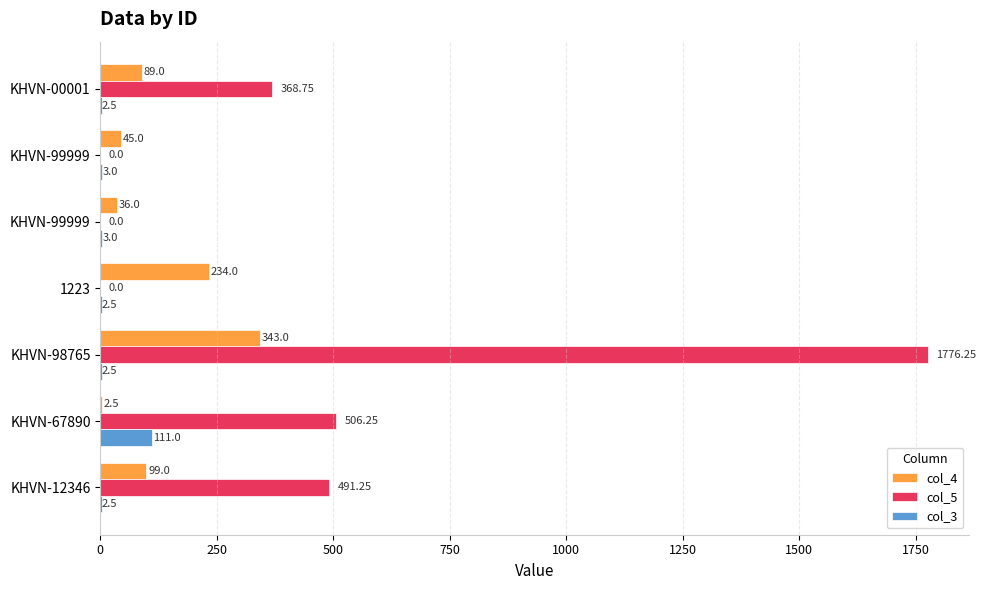

How many series are shown in this chart?

3